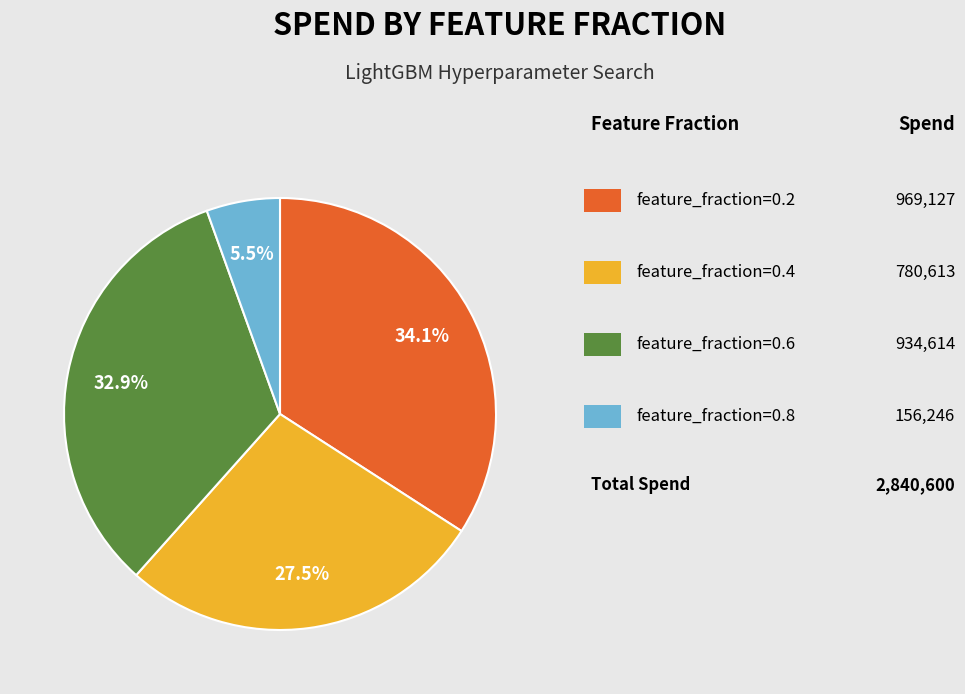

To the nearest percent, what is the difference between the largest and smallest slice percentages?

29%